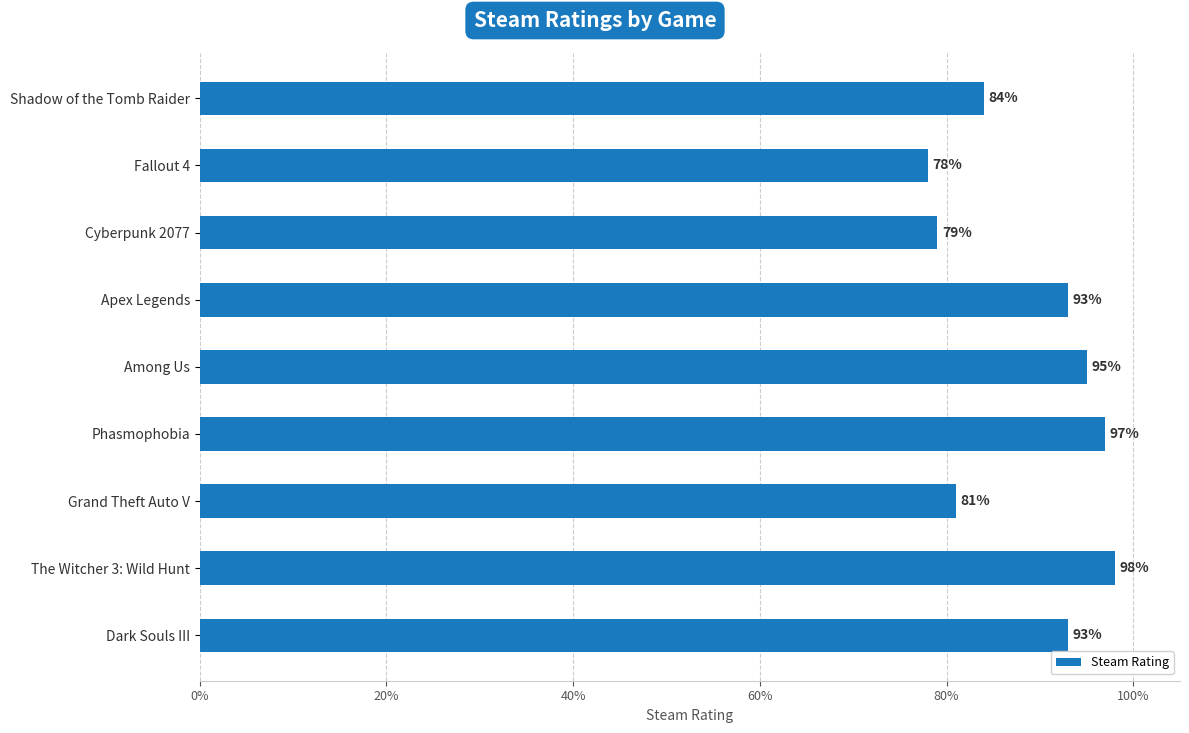

How many values are between 0 and 1?

9